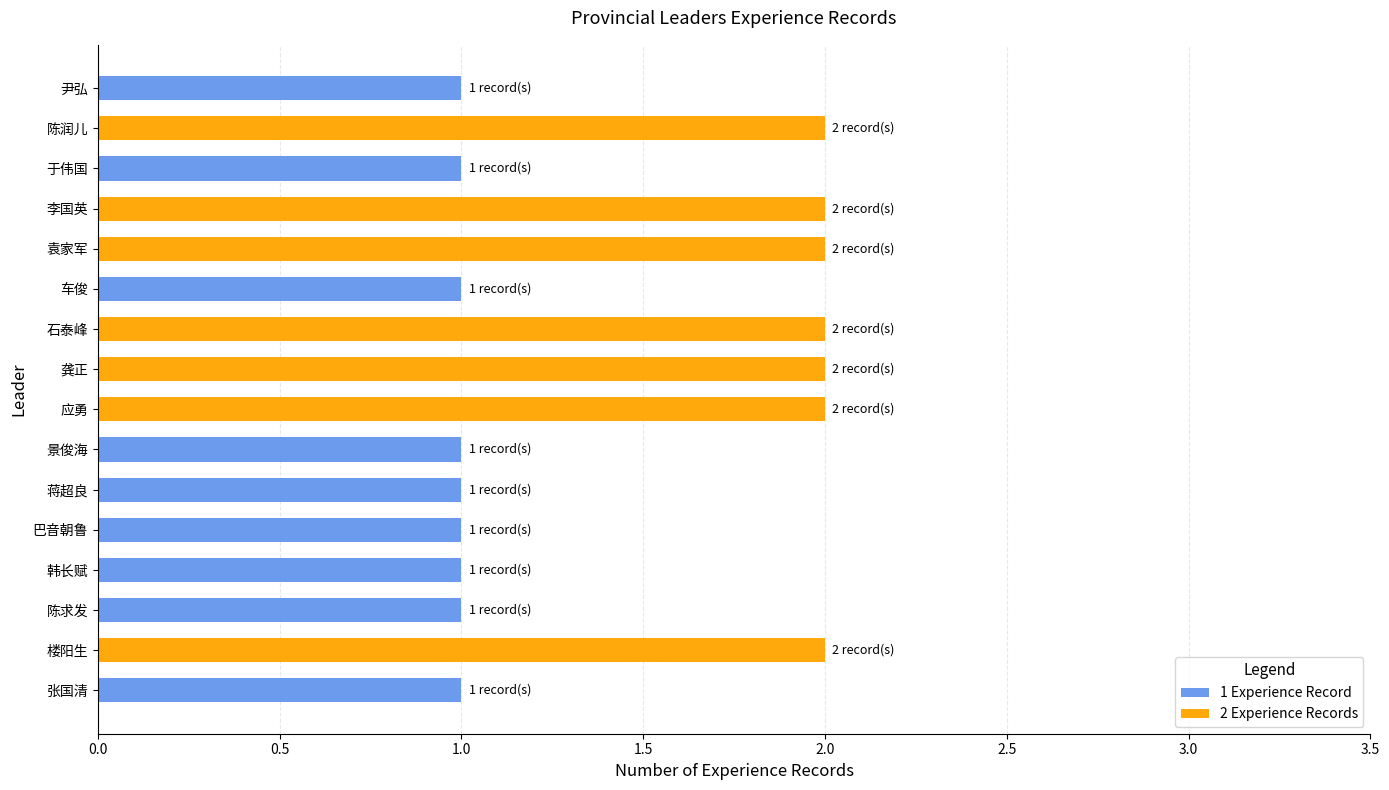

How many 2 Experience Records values are between 0 and 2?

16